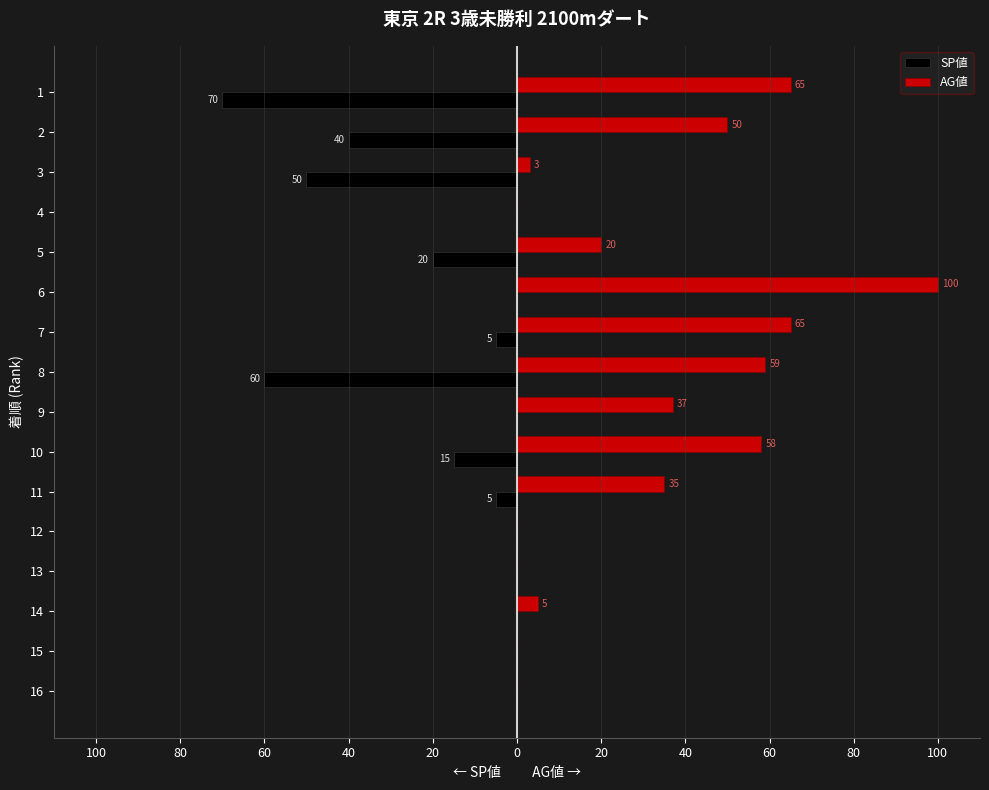

What is the smallest value displayed?

-70